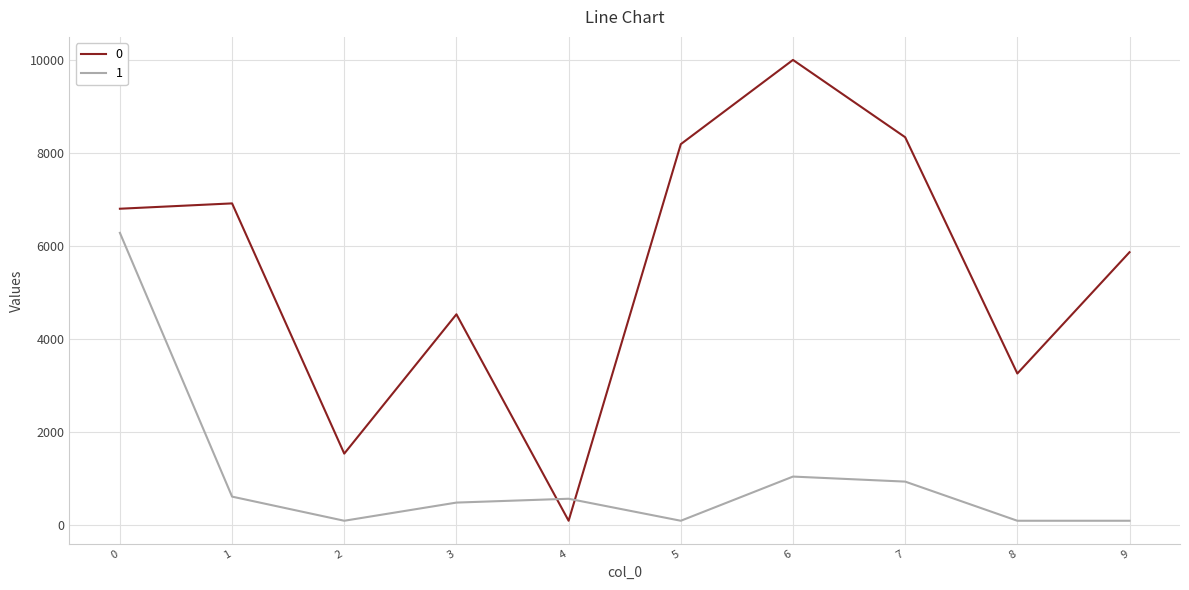

The value of 0 at 3 is 4535.7. True or false?

True